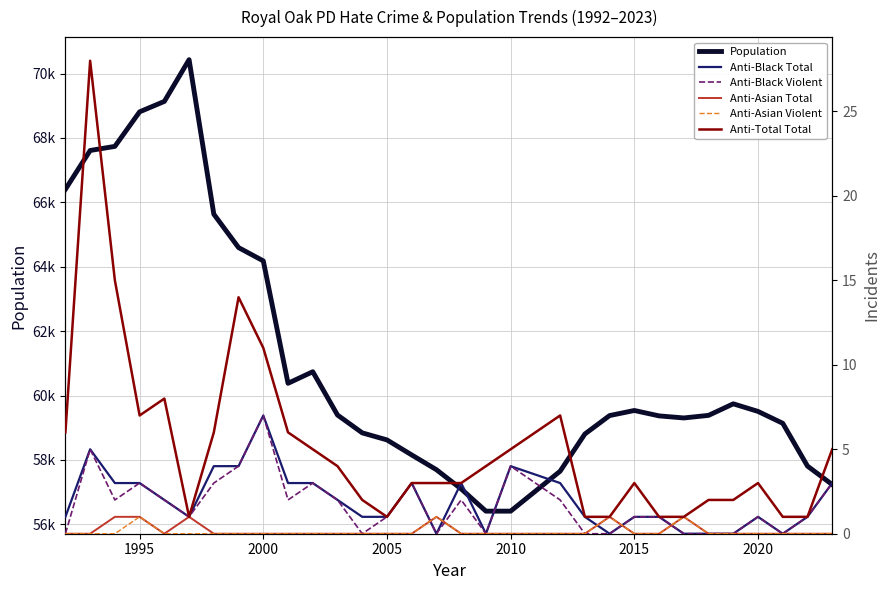

Reading right to left, extract all data points from this chart.

Population: 57233	57808	59137	59506	59742	59383	59303	59367	59535	59377	58804	57649	56408	56408	57098	57695	58154	58621	58840	59394	60739	60379	64182	64595	65633	70432	69136	68812	67739	67611	66406
Anti-Black Total: 3	1	0	1	0	0	0	1	1	0	1	3	4	0	3	0	3	1	1	2	3	3	7	4	4	1	2	3	3	5	1
Anti-Black Violent: 3	1	0	1	0	0	0	1	1	0	0	2	4	0	2	0	3	1	0	2	3	2	7	4	3	1	2	3	2	5	0
Anti-Asian Total: 0	0	0	0	0	0	1	0	0	1	0	0	0	0	0	1	0	0	0	0	0	0	0	0	0	1	0	1	1	0	0
Anti-Asian Violent: 0	0	0	0	0	0	1	0	0	1	0	0	0	0	0	1	0	0	0	0	0	0	0	0	0	0	0	1	0	0	0
Anti-Total Total: 5	1	1	3	2	2	1	1	3	1	1	7	5	4	3	3	3	1	2	4	5	6	11	14	6	1	8	7	15	28	6